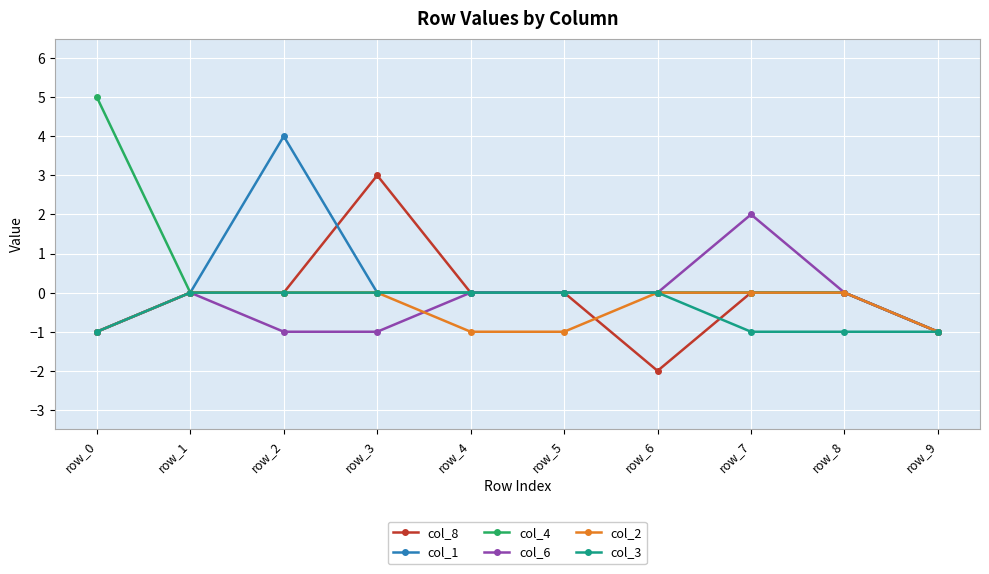

How many lines are shown in the chart?

6